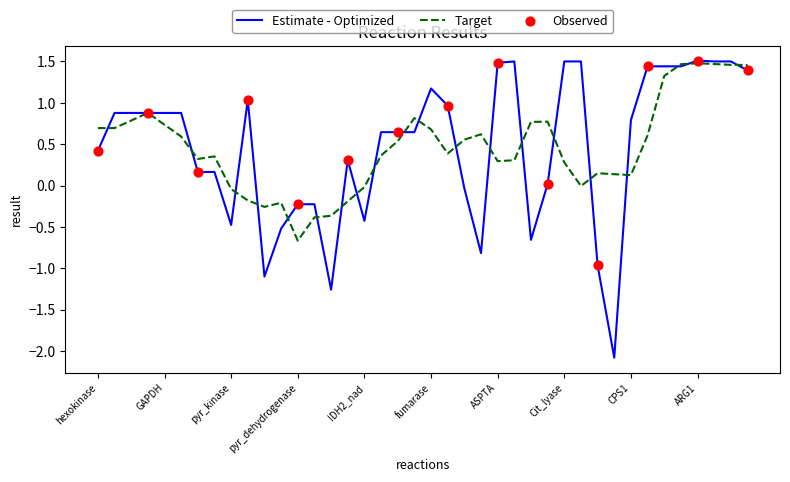

What is the lowest value of the Estimate - Optimized series?

-2.1